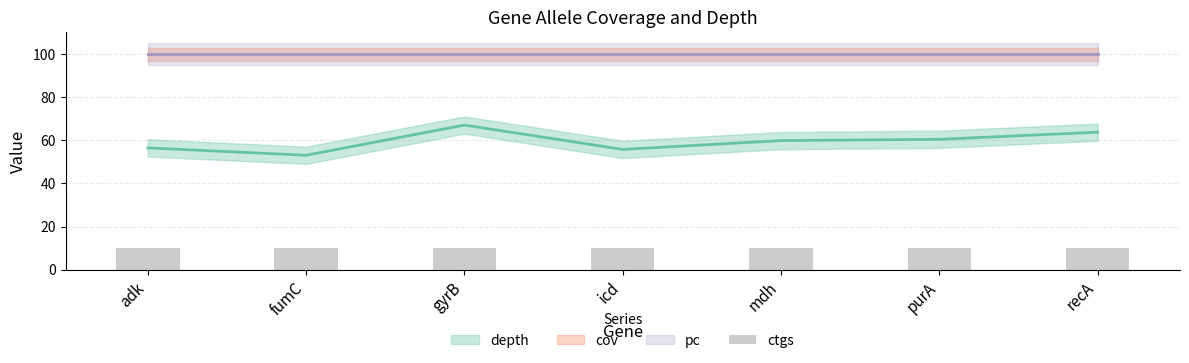

Read the ctgs value at recA.

1.0